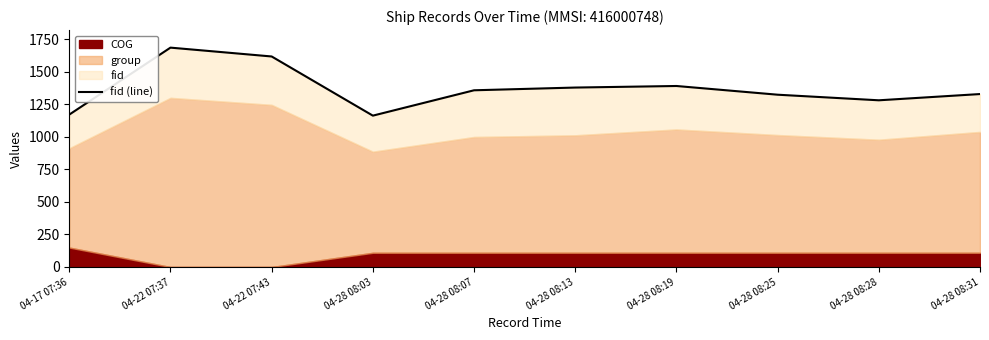

What is the value of the 6th point from the left?

1380